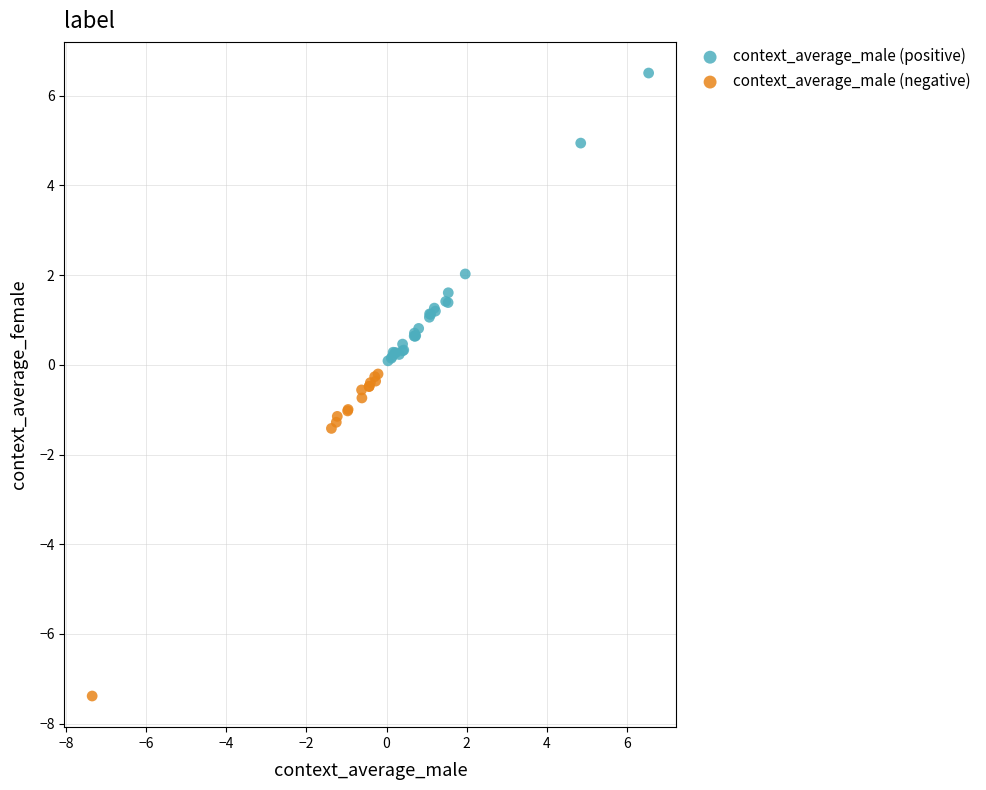

Which series contains the lowest Y value?

context_average_male (negative)